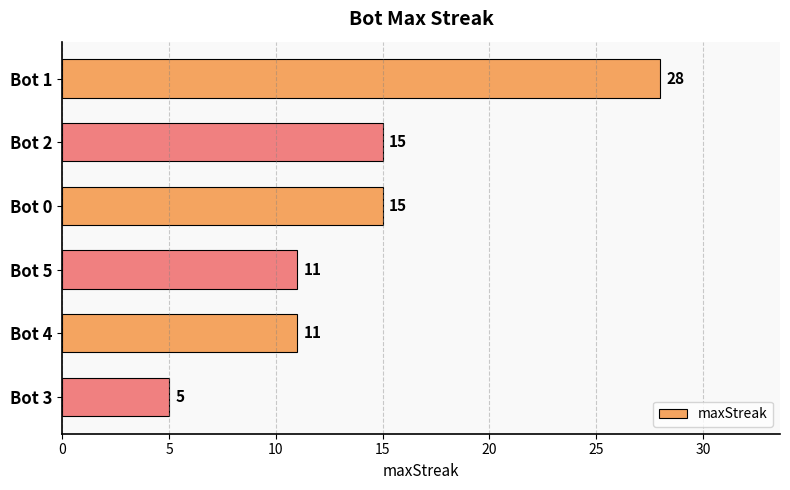

Reading top to bottom, list all the values displayed in this chart.

Bot 1=28	Bot 2=15	Bot 0=15	Bot 5=11	Bot 4=11	Bot 3=5